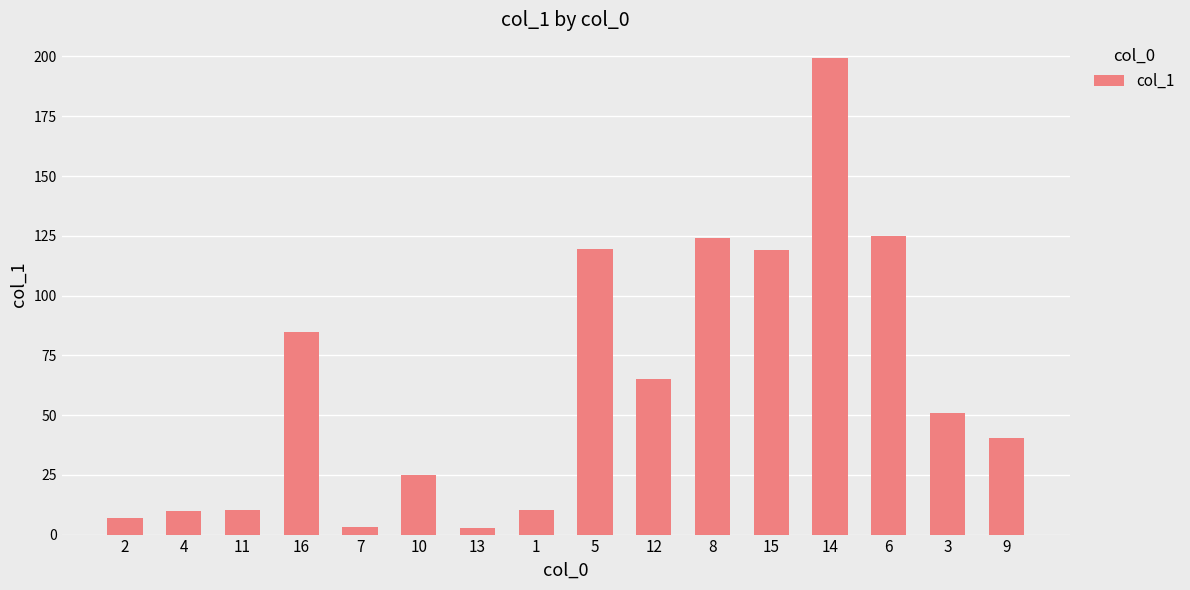

The value at 8 is 124.2. True or false?

True